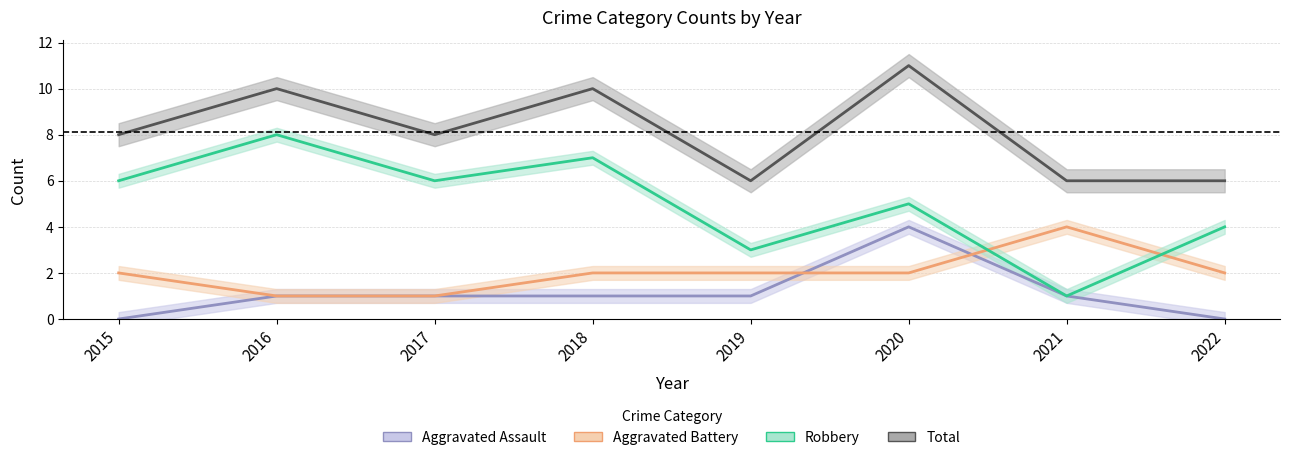

Is the value of Robbery at 2015 greater than the value of Aggravated Battery at 2016?

Yes